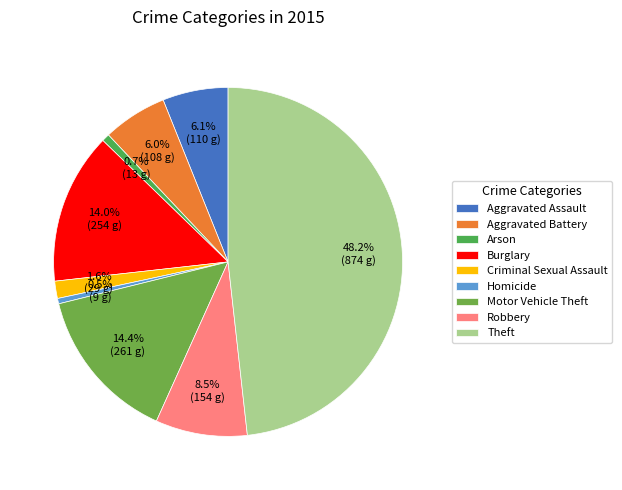

What percentage do Burglary and Robbery together represent?

22.5%